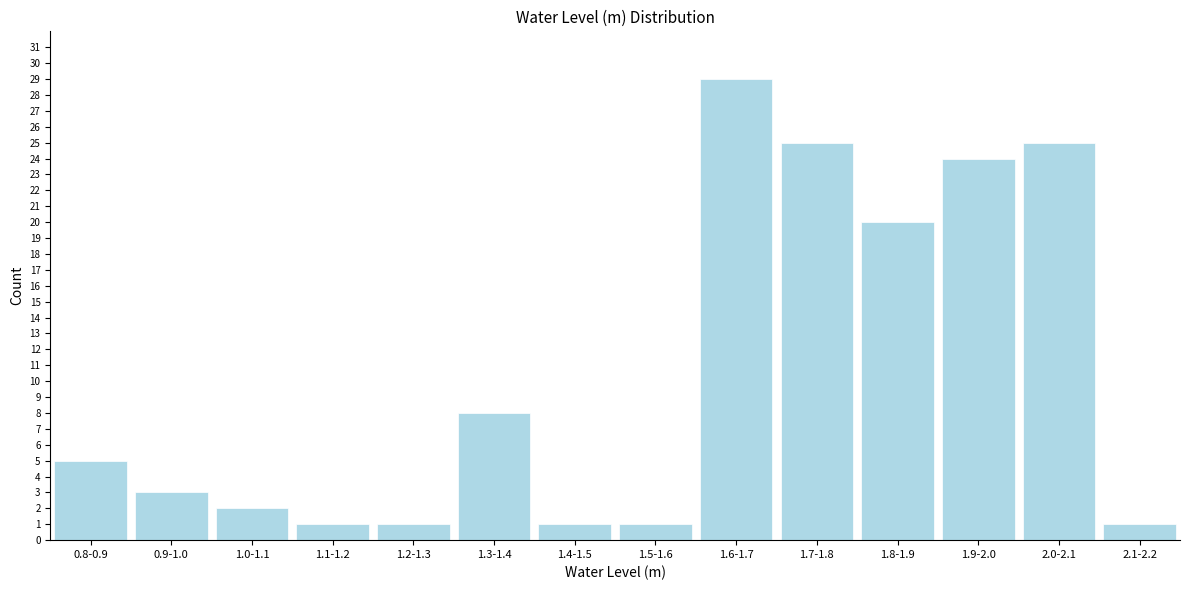

Reading left to right, what are all the values shown in this chart?

0.8-0.9=5	0.9-1.0=3	1.0-1.1=2	1.1-1.2=1	1.2-1.3=1	1.3-1.4=8	1.4-1.5=1	1.5-1.6=1	1.6-1.7=29	1.7-1.8=25	1.8-1.9=20	1.9-2.0=24	2.0-2.1=25	2.1-2.2=1